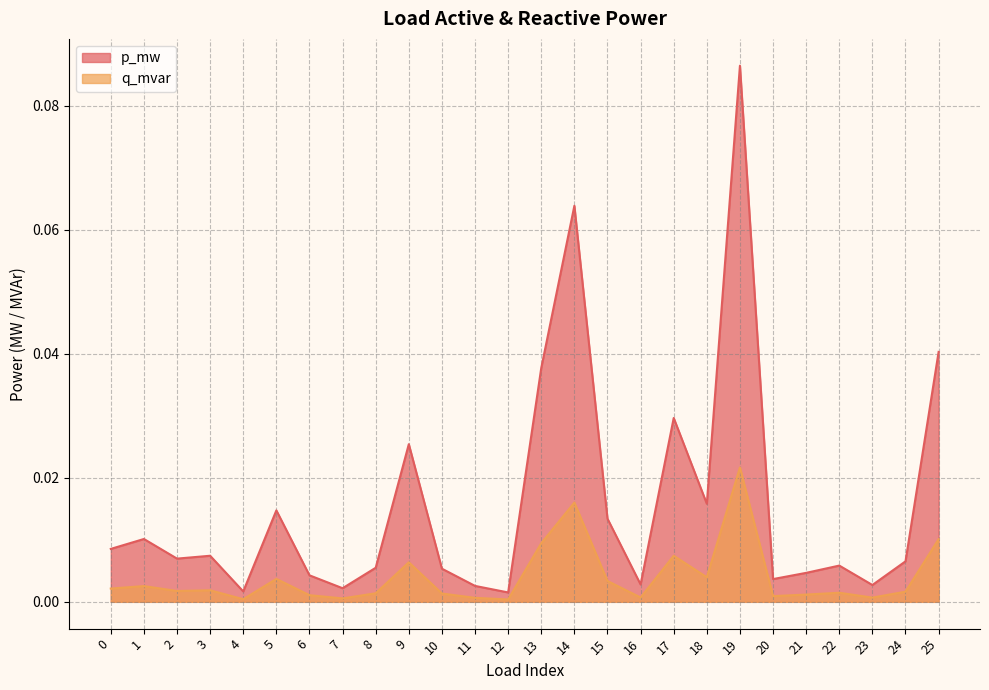

Reading left to right, list all the values displayed in this chart.

p_mw: 0.0	0.0	0.0	0.0	0.0	0.0	0.0	0.0	0.0	0.0	0.0	0.0	0.0	0.0	0.1	0.0	0.0	0.0	0.0	0.1	0.0	0.0	0.0	0.0	0.0	0.0
q_mvar: 0.0	0.0	0.0	0.0	0.0	0.0	0.0	0.0	0.0	0.0	0.0	0.0	0.0	0.0	0.0	0.0	0.0	0.0	0.0	0.0	0.0	0.0	0.0	0.0	0.0	0.0